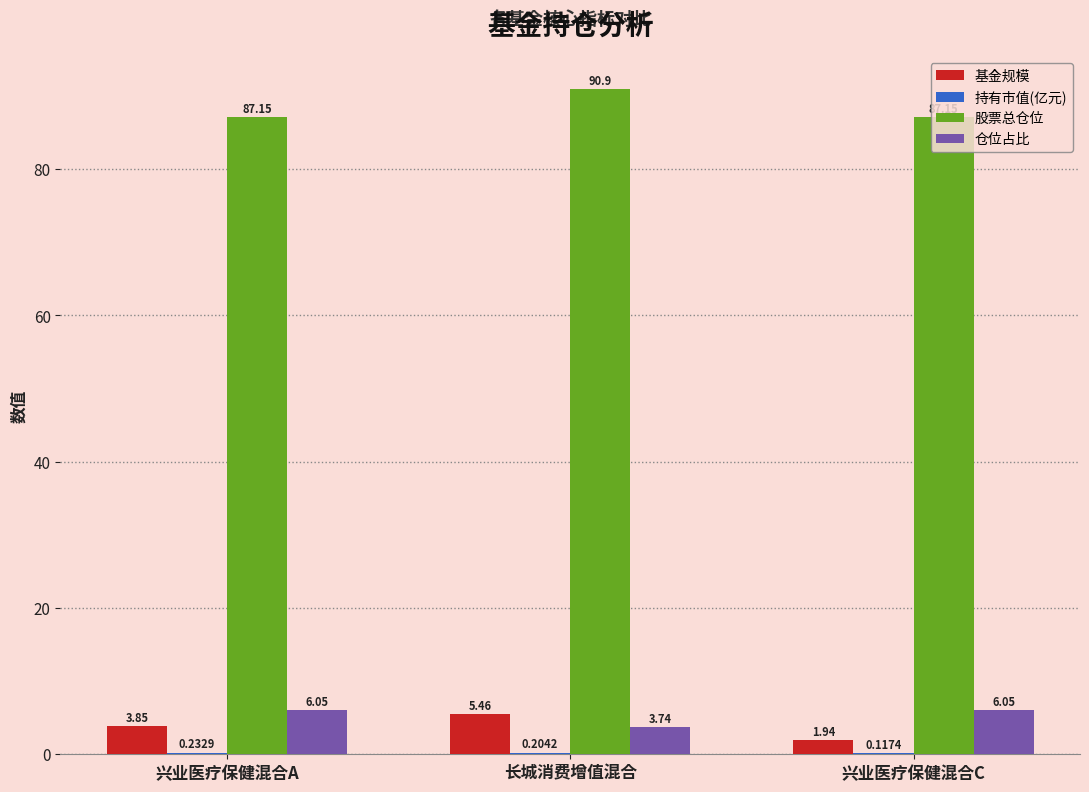

Which category has the highest value across all series?

长城消费增值混合